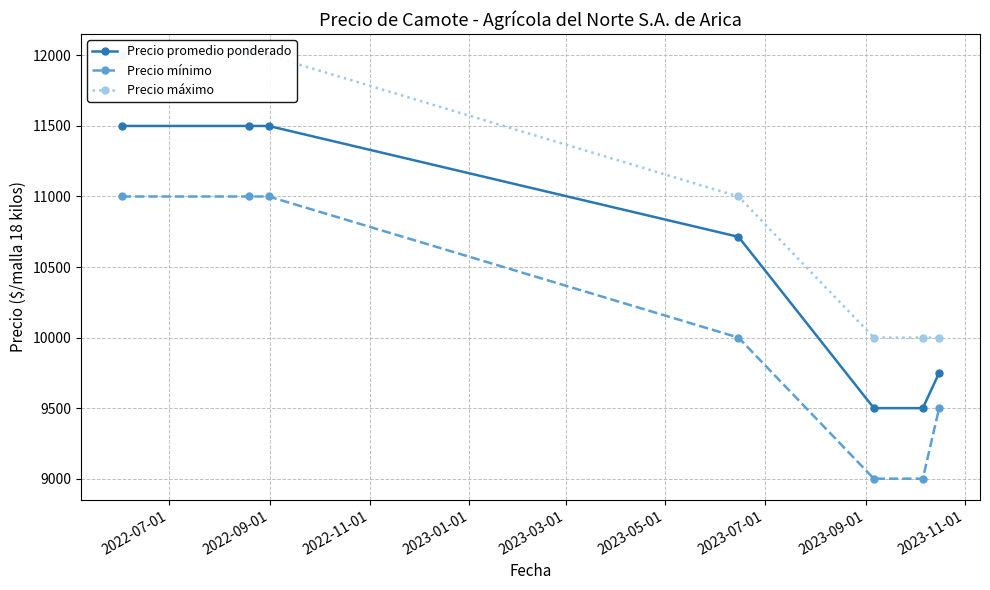

What is the value of the Precio promedio ponderado point at the 3rd from the left?

11500